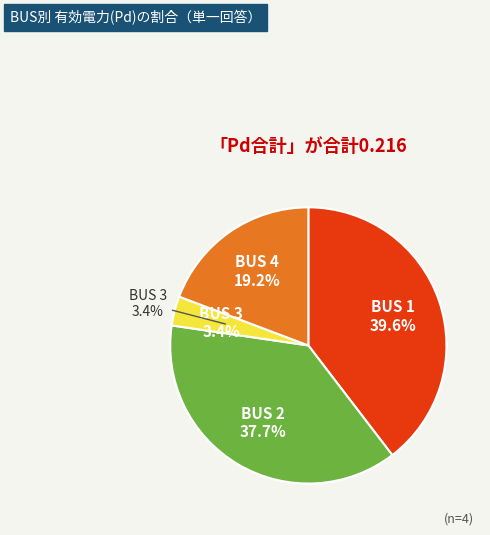

Count the number of slices in the pie.

4